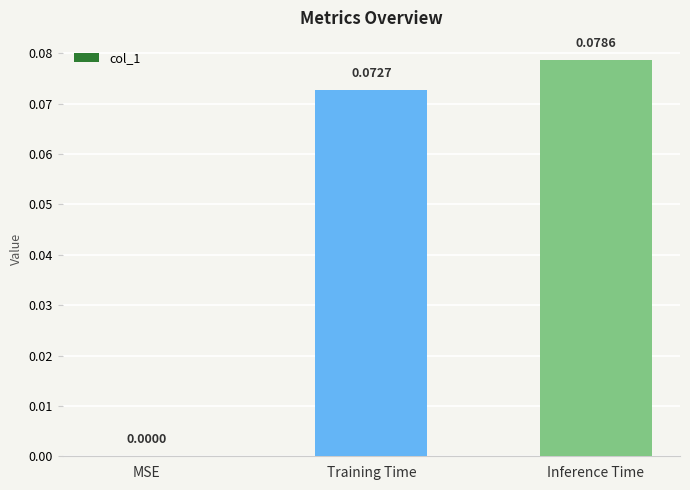

Between Inference Time and Training Time, which is larger?

Inference Time